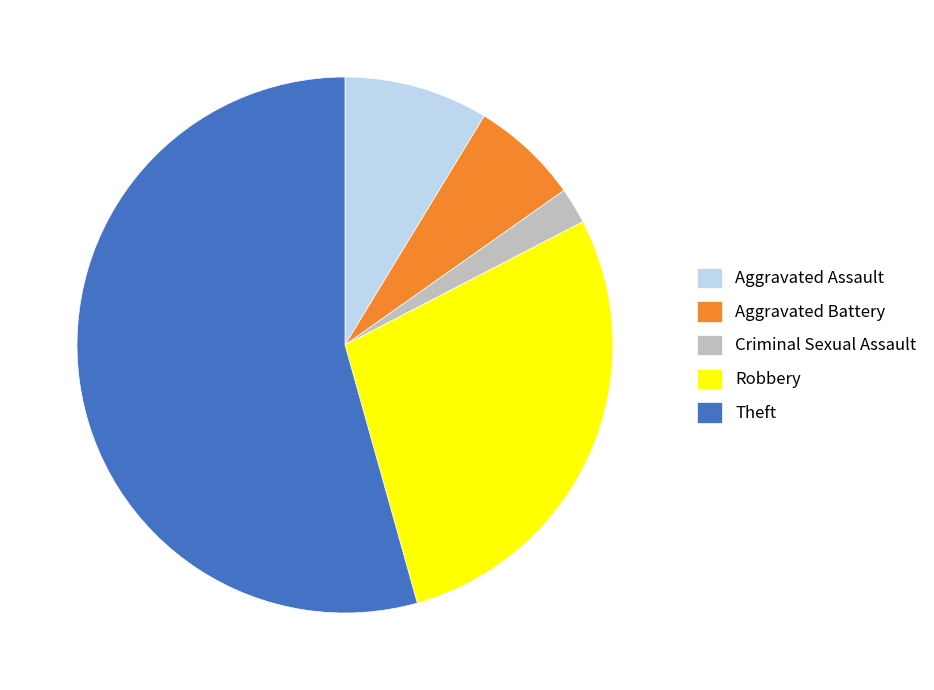

Which slice represents more than half of the pie?

Theft